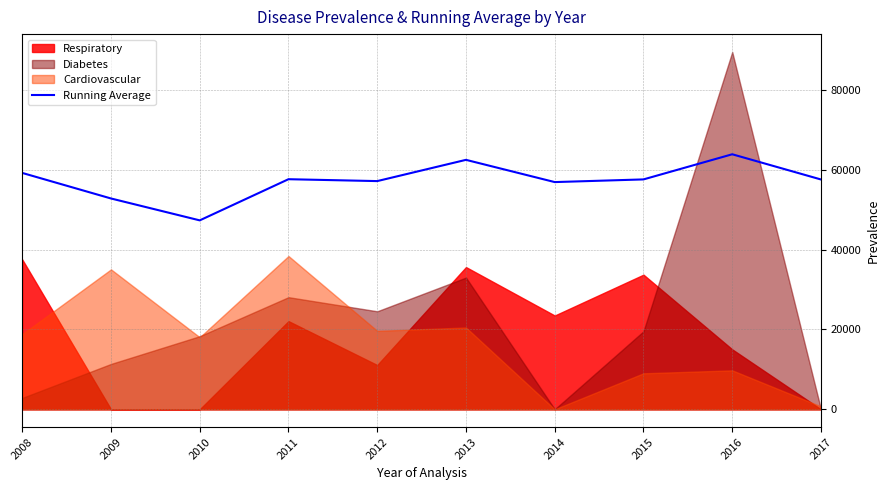

What is the ratio of the value at 2008 to the value at 2014?

1.0